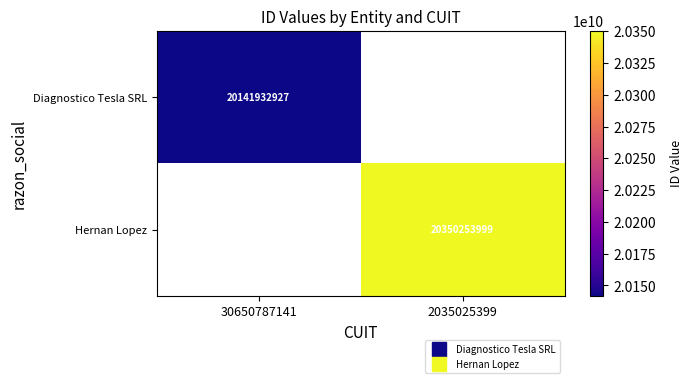

What is the maximum value for Diagnostico Tesla SRL?

20141932927.0